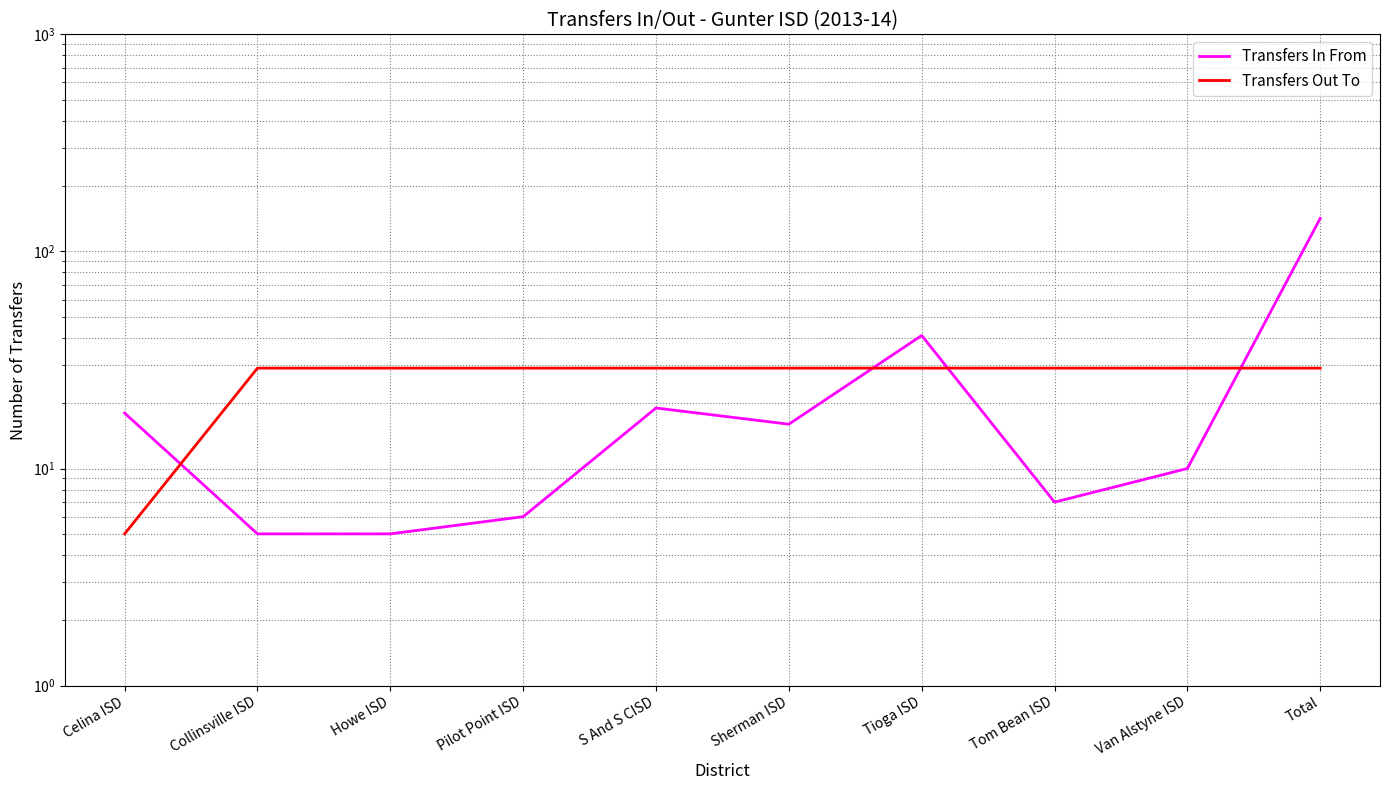

What position from the left is Tioga ISD?

7